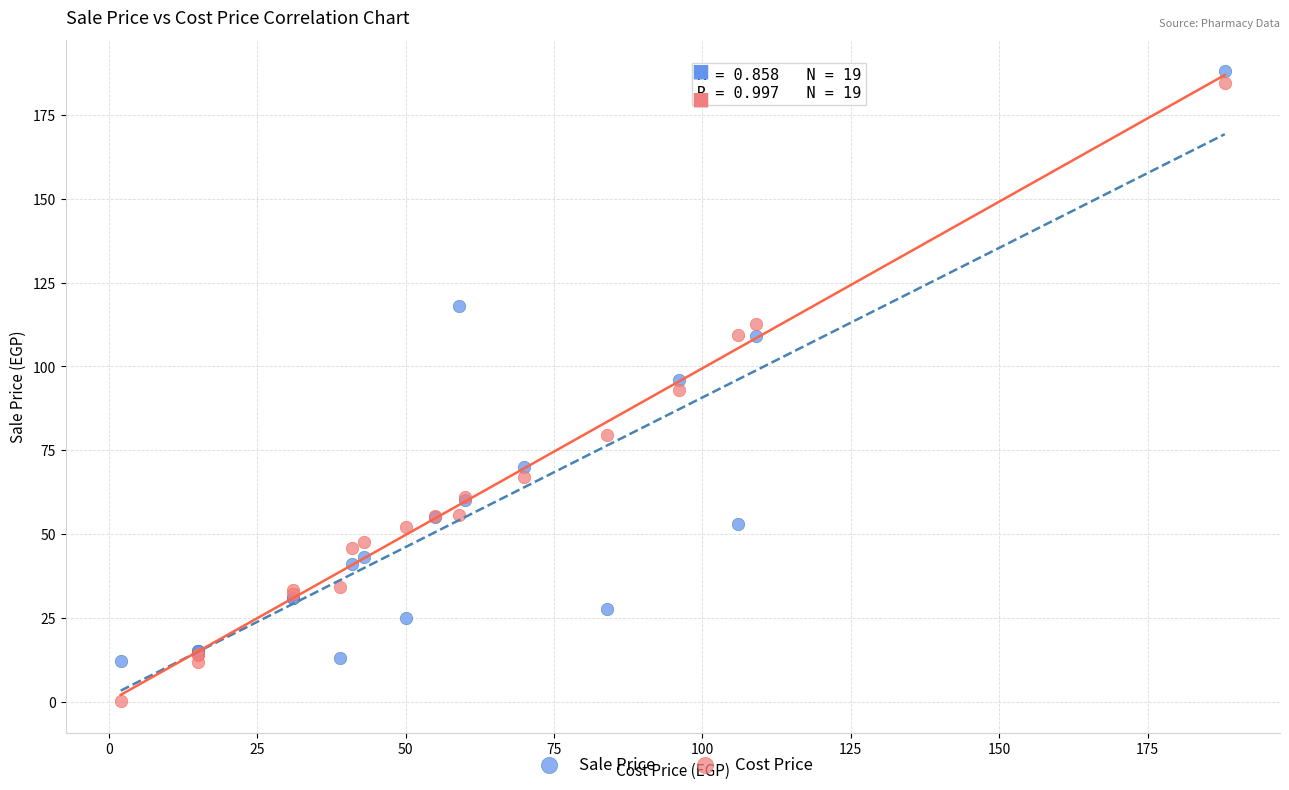

Which series has the largest Y range (max minus min)?

Cost Price